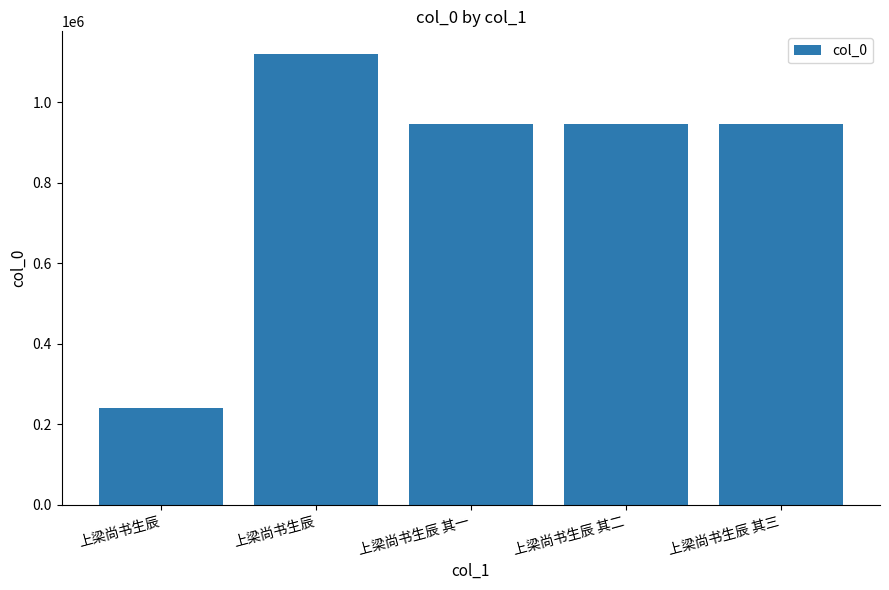

Reading left to right, transcribe all the data shown in this chart.

上梁尚书生辰=240376	上梁尚书生辰=1120113	上梁尚书生辰 其一=946524	上梁尚书生辰 其二=946525	上梁尚书生辰 其三=946523